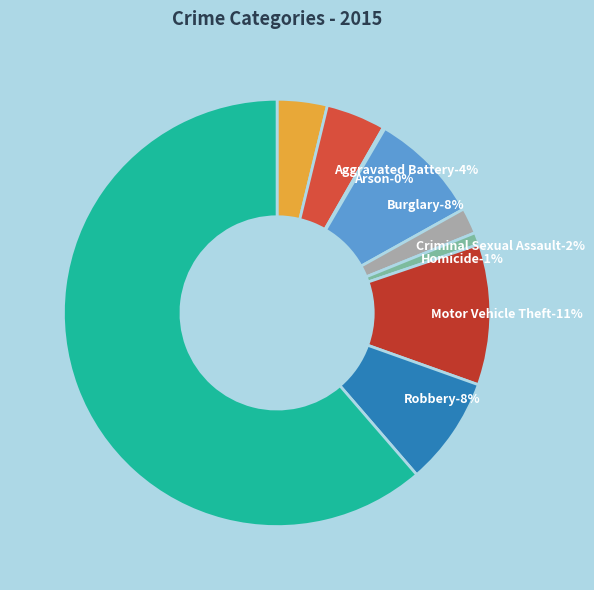

What is the largest slice in the pie chart?

Theft